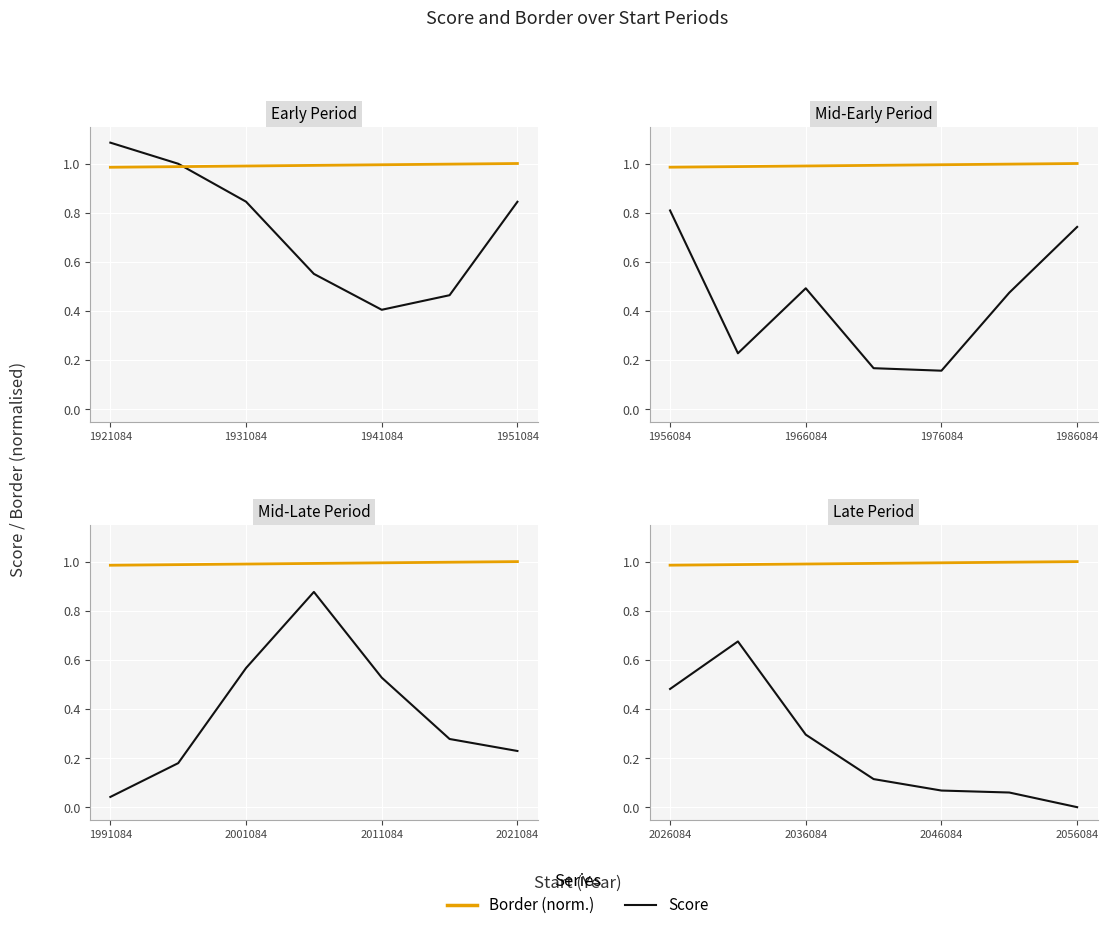

True or false: Score and Border (norm.) cross at least once.

False